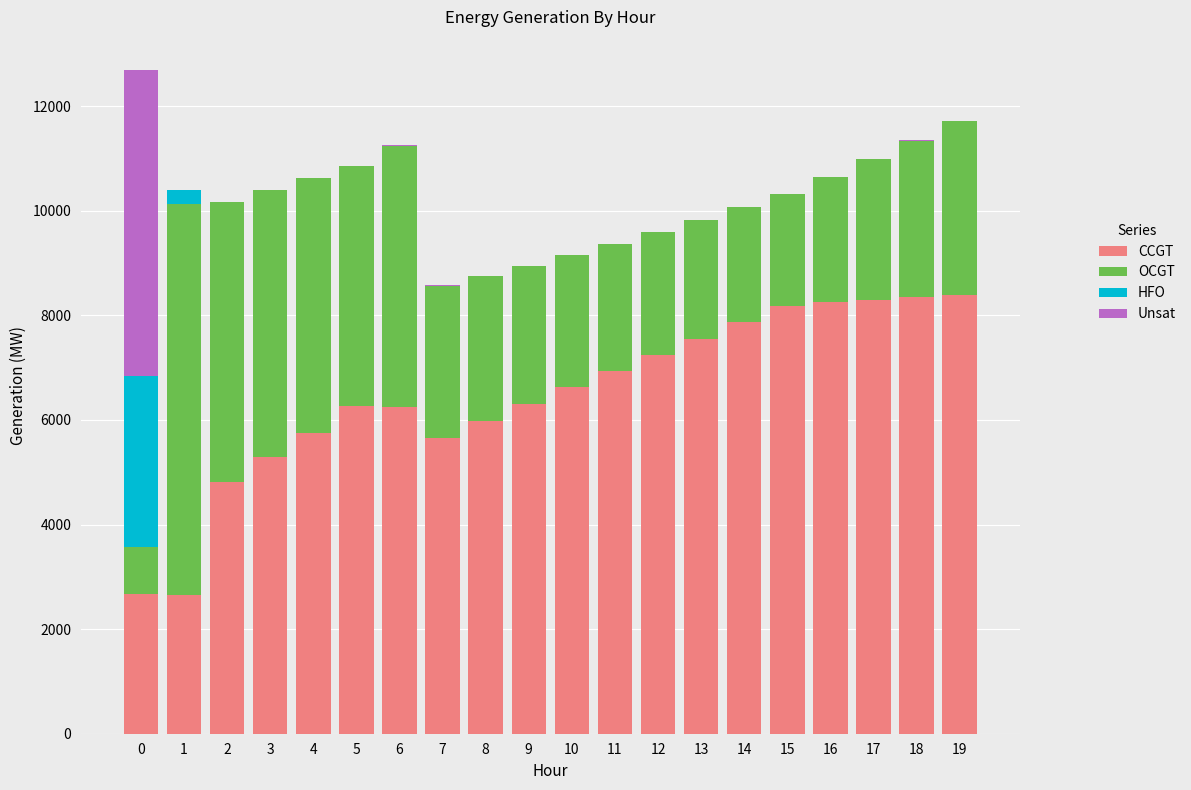

What is the maximum value for CCGT?

8382